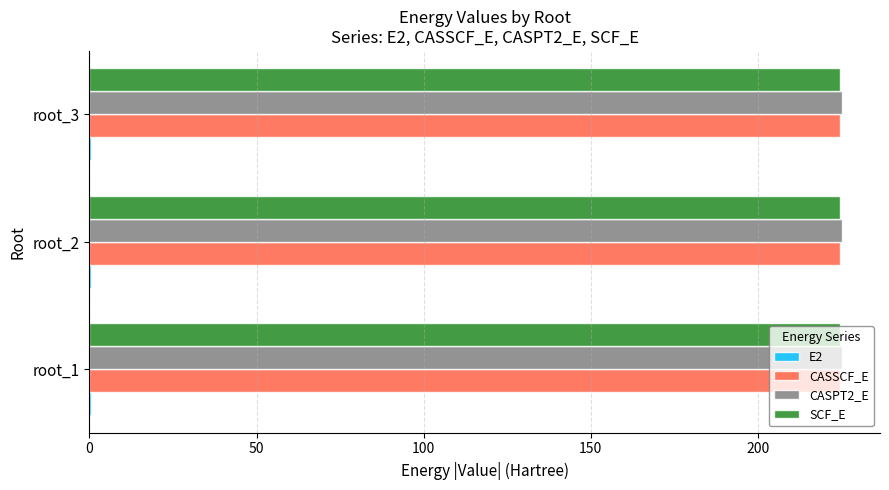

What is the greatest value displayed?

225.2